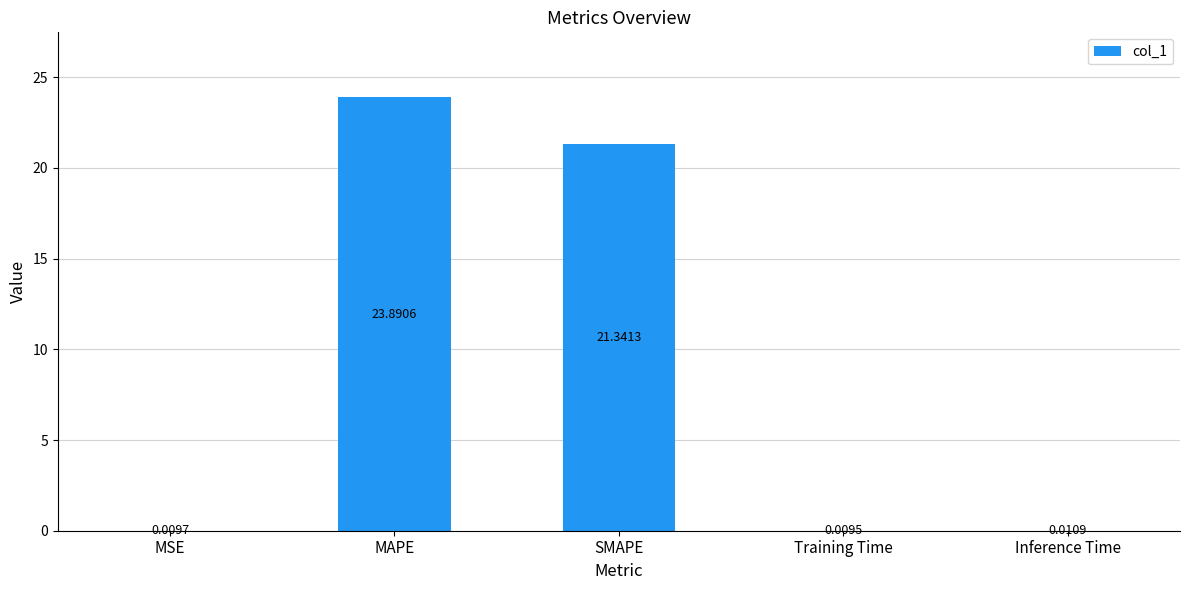

Which label corresponds to the largest value in the chart?

MAPE